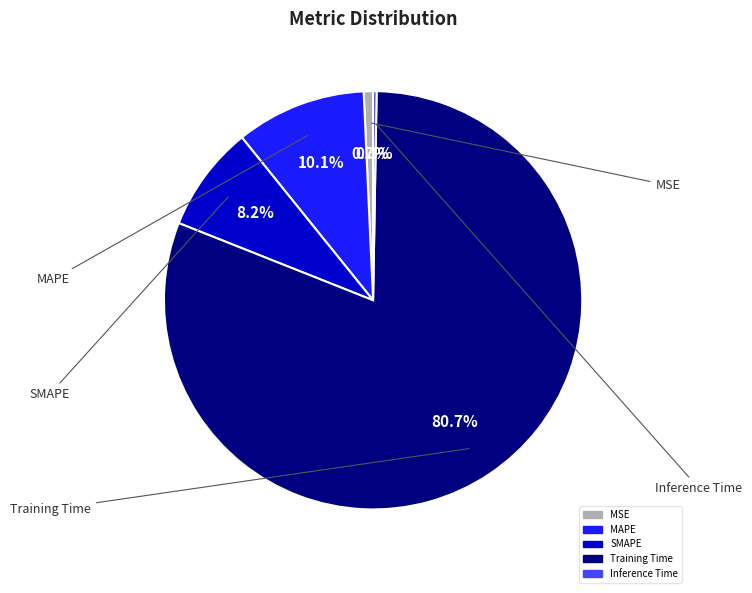

What is the largest slice in the pie chart?

Training Time